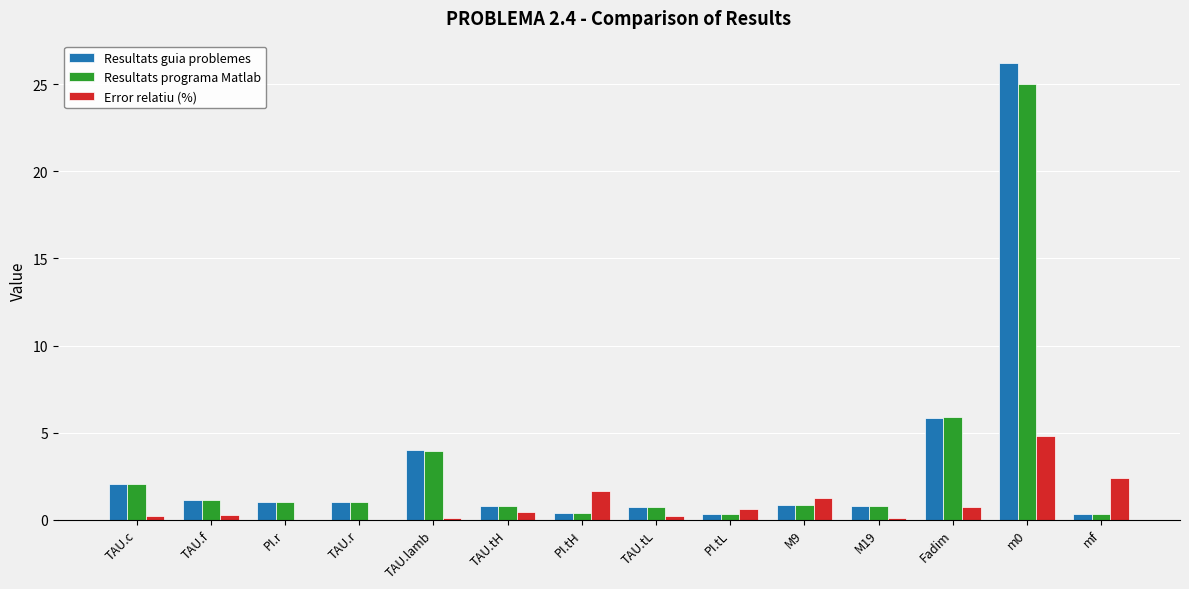

The value of Error relatiu (%) at PI.tL is 0.6. True or false?

True